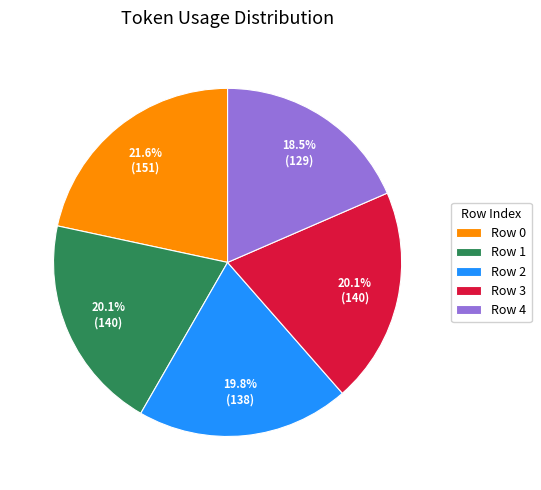

Is there any slice that represents more than half of the pie?

No